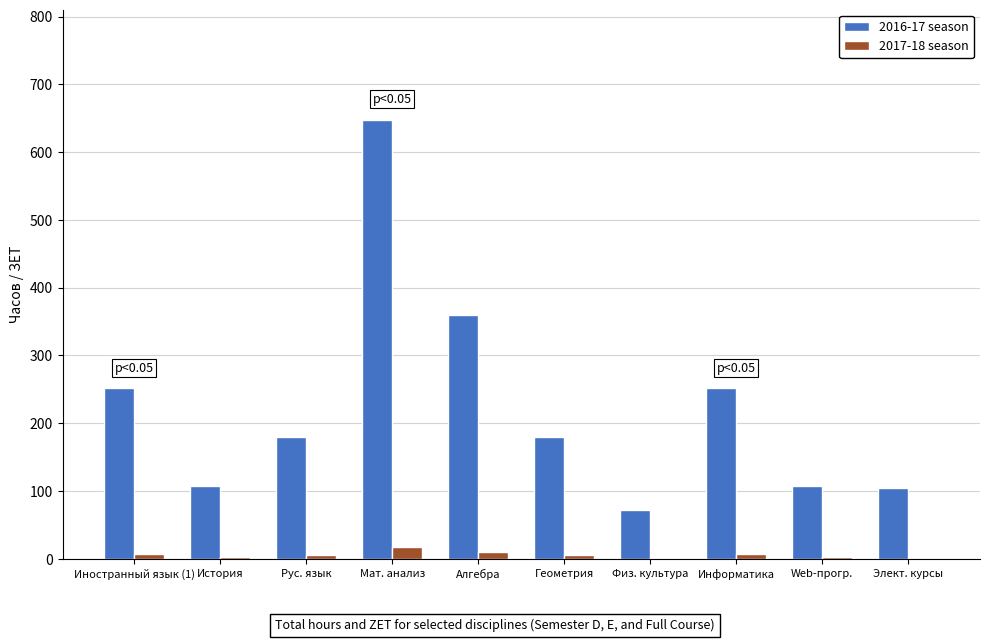

What is the highest value of the 2017-18 season series?

18